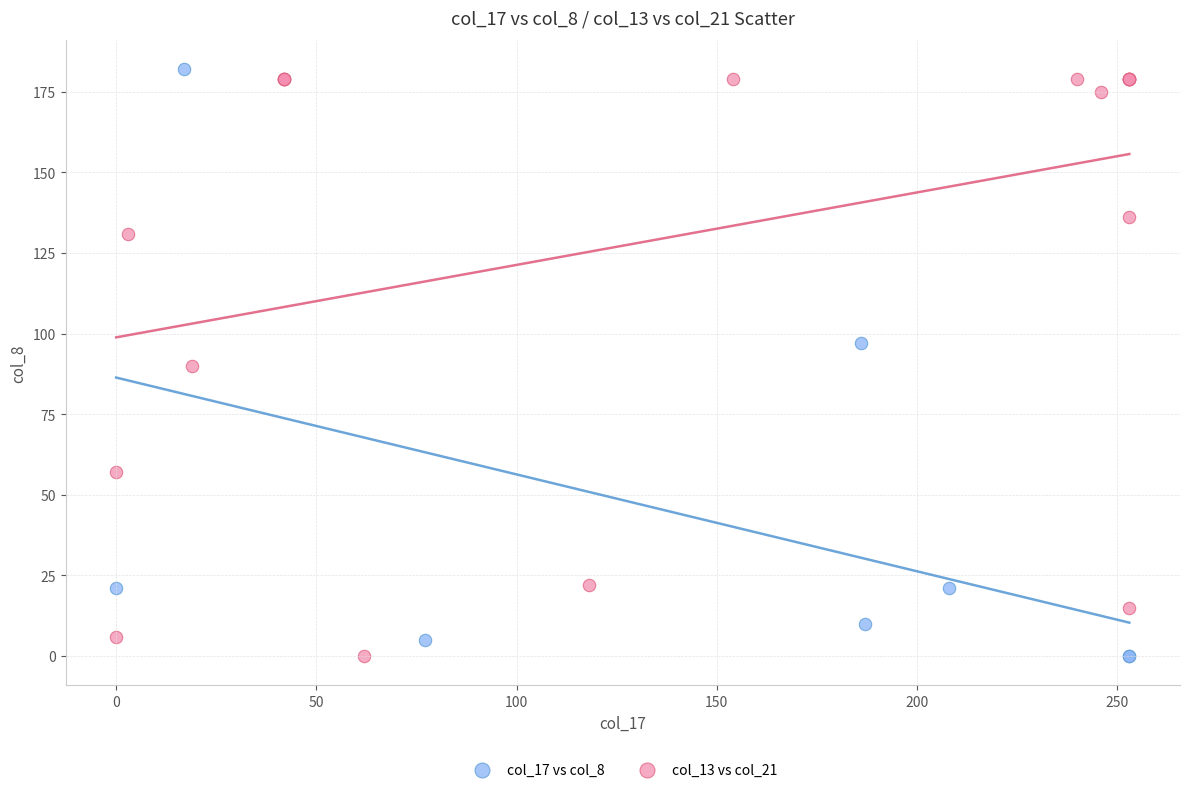

What are all the series names shown in the legend?

col_17 vs col_8, col_13 vs col_21